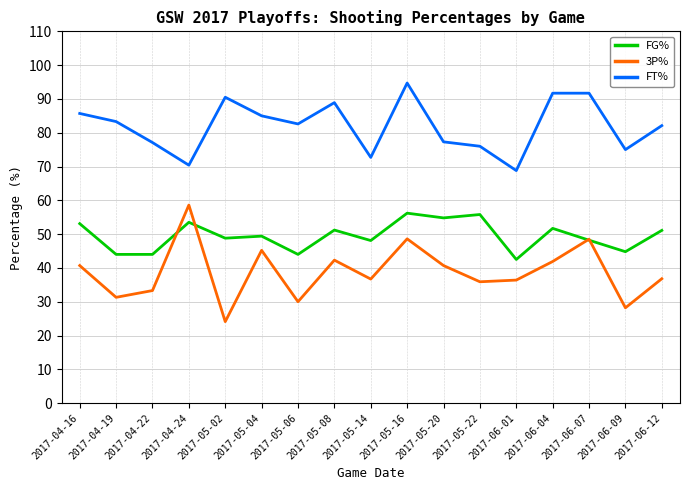

Where is the first local maximum for FG%?

2017-04-24